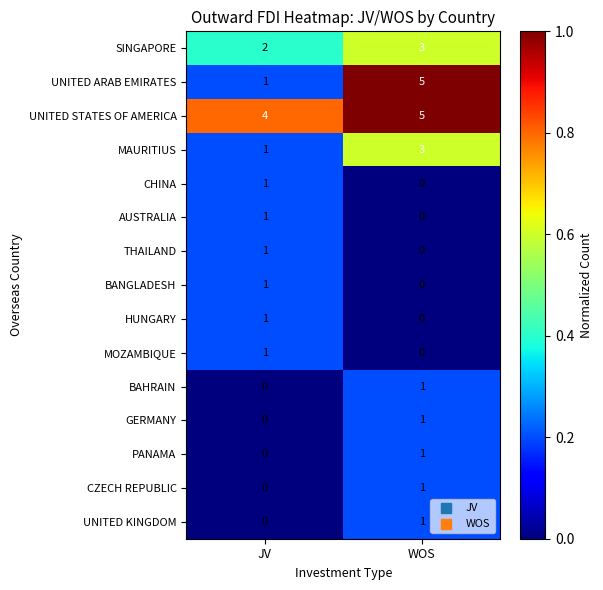

Reading left to right, transcribe all the data shown in this chart.

SINGAPORE: 2	3
UNITED ARAB EMIRATES: 1	5
UNITED STATES OF AMERICA: 4	5
MAURITIUS: 1	3
CHINA: 1	0
AUSTRALIA: 1	0
THAILAND: 1	0
BANGLADESH: 1	0
HUNGARY: 1	0
MOZAMBIQUE: 1	0
BAHRAIN: 0	1
GERMANY: 0	1
PANAMA: 0	1
CZECH REPUBLIC: 0	1
UNITED KINGDOM: 0	1